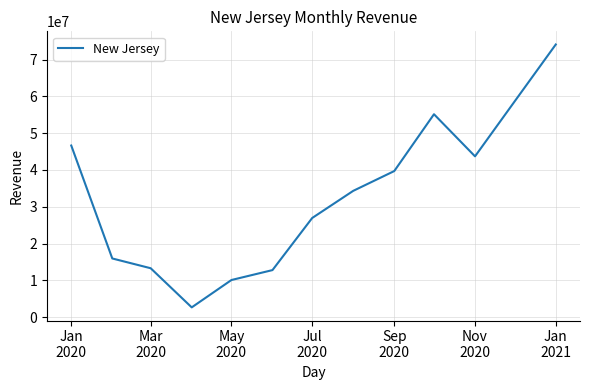

What is the minimum value shown in the chart?

2634050